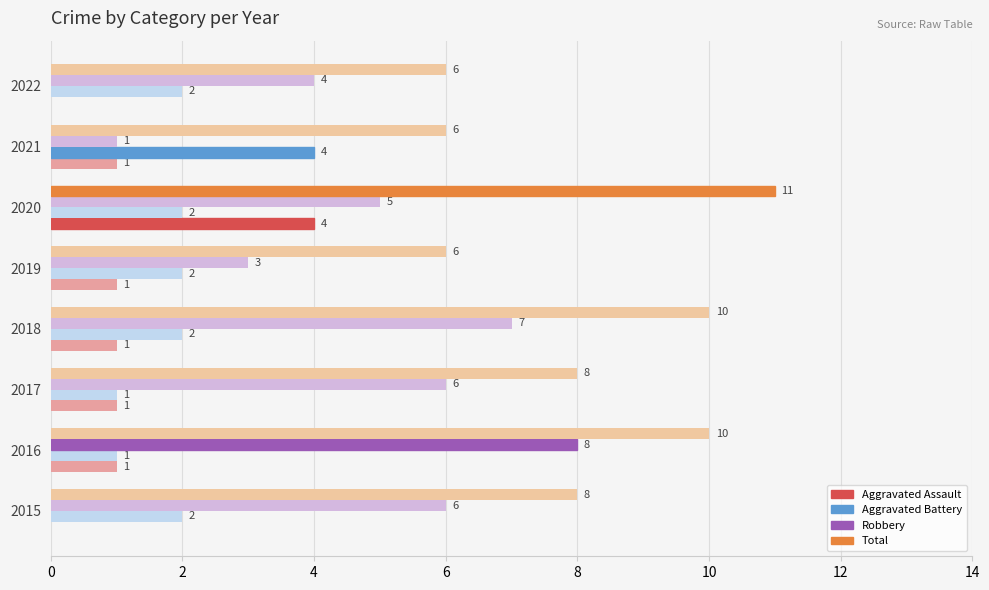

How many data points does each series have?

8